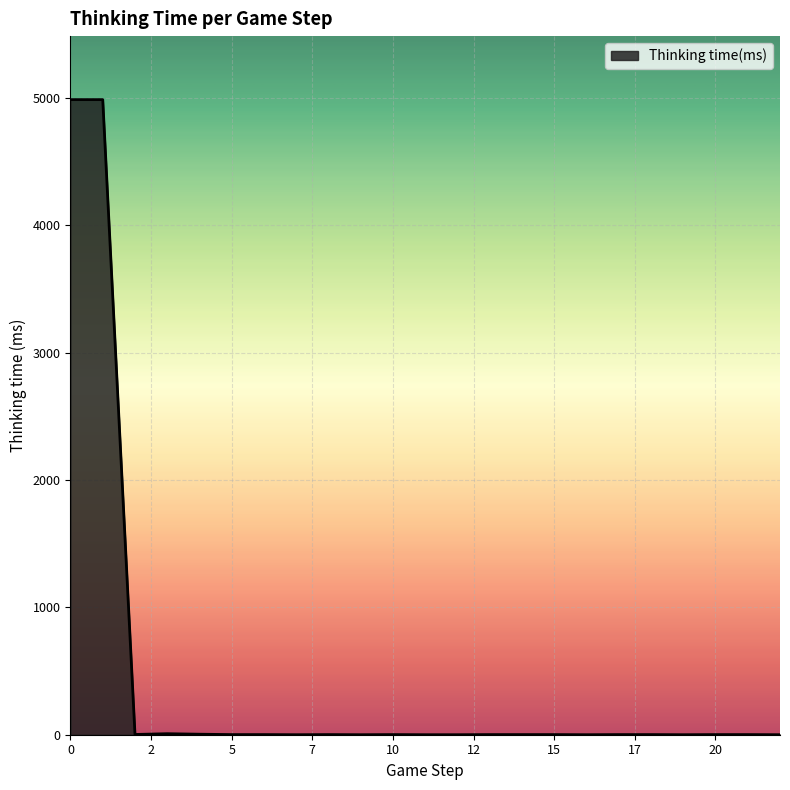

What is the greatest value displayed?

4988